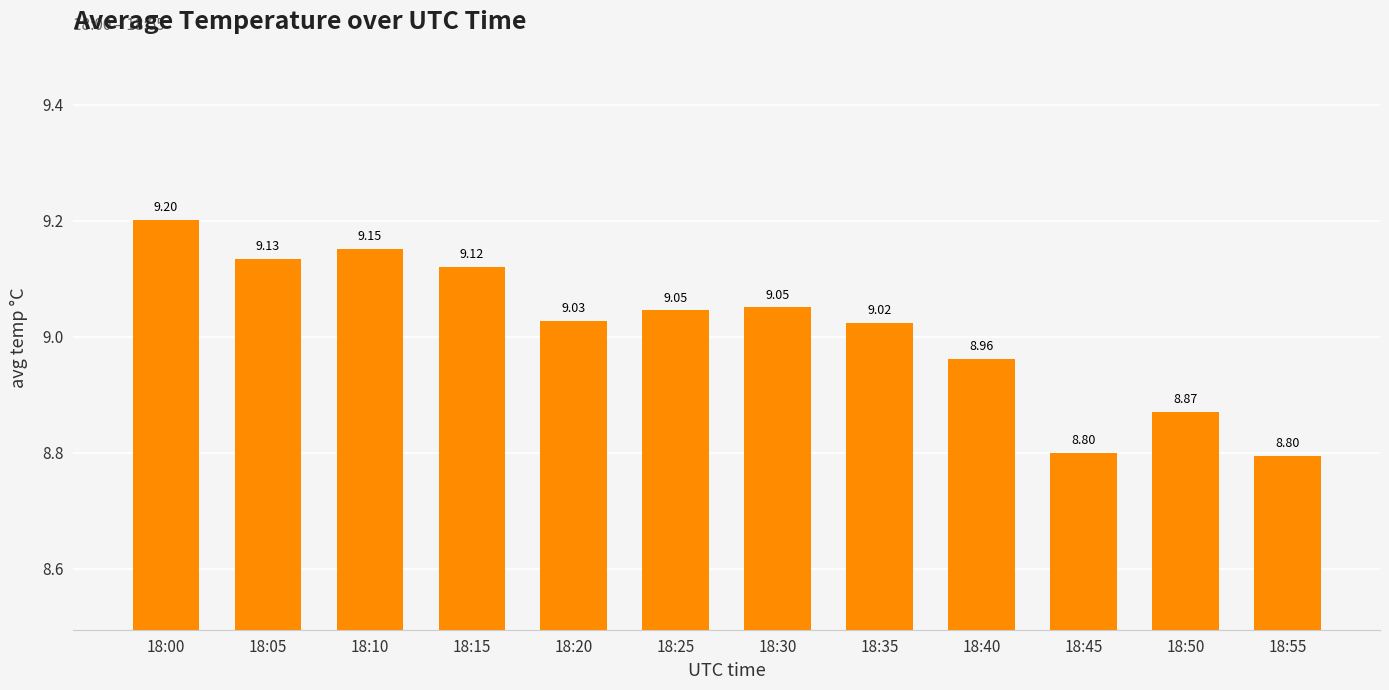

The chart shows a value of 9.2 at 18:10. True or false?

True